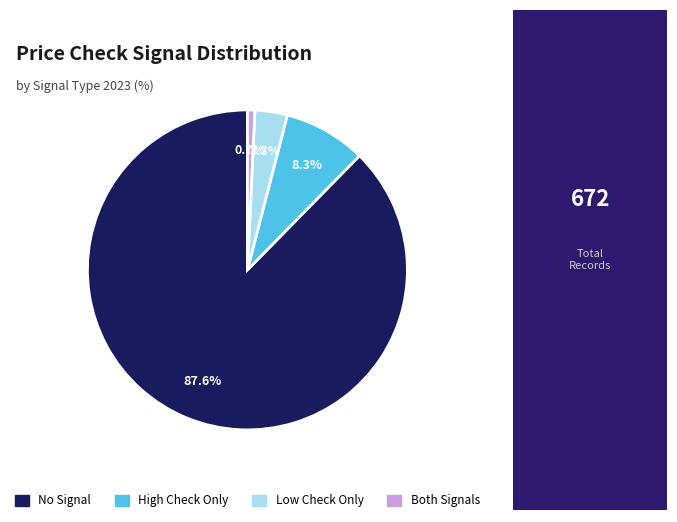

Is there any slice that represents more than half of the pie?

Yes